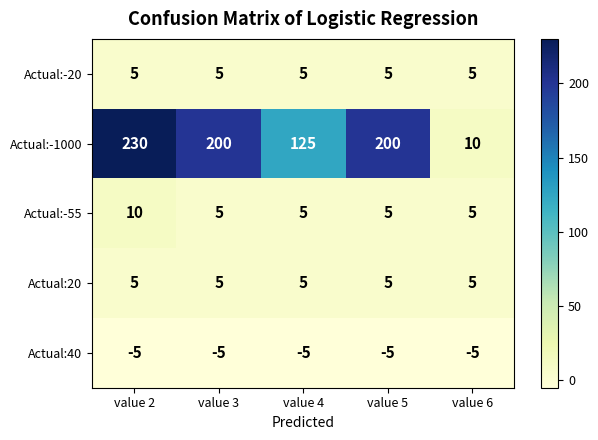

Which series has the largest total across all categories?

Actual:-1000